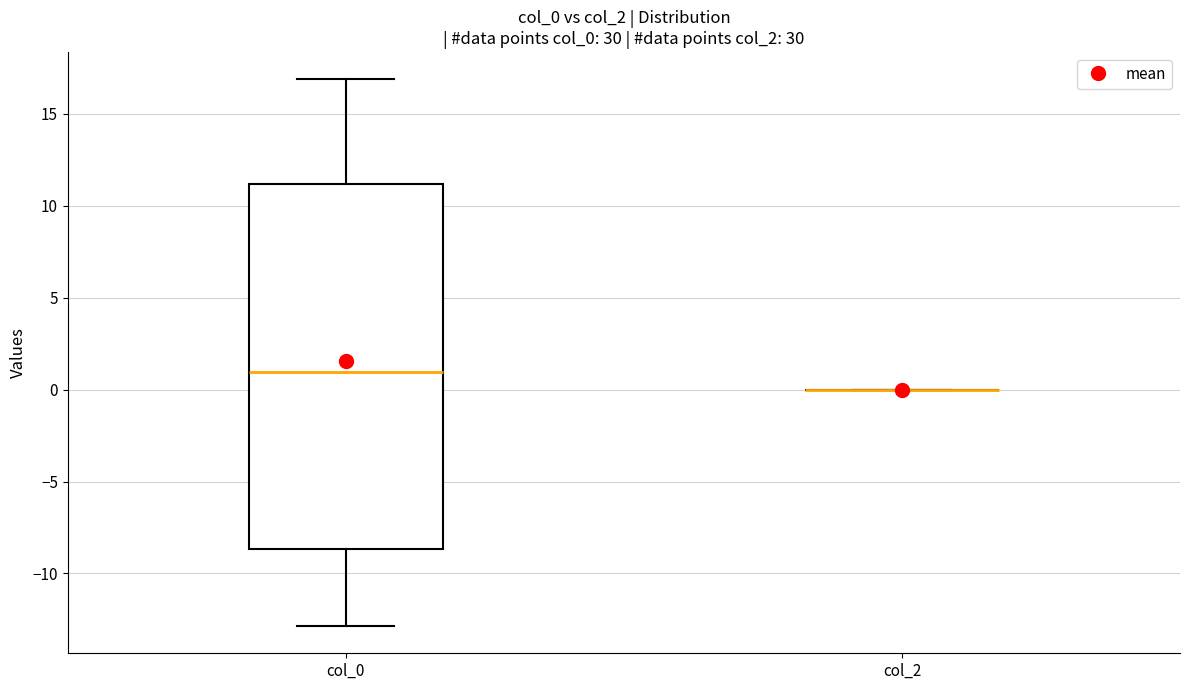

Where does the lower whisker of the box for col_0 end on the y-axis? The values are not printed on the chart, so give them approximately, as read against the axis.

-13.0